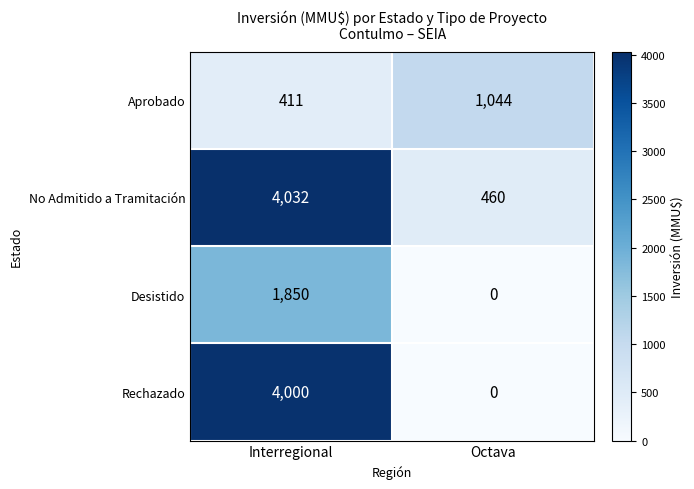

What is the maximum value shown in the chart?

4032